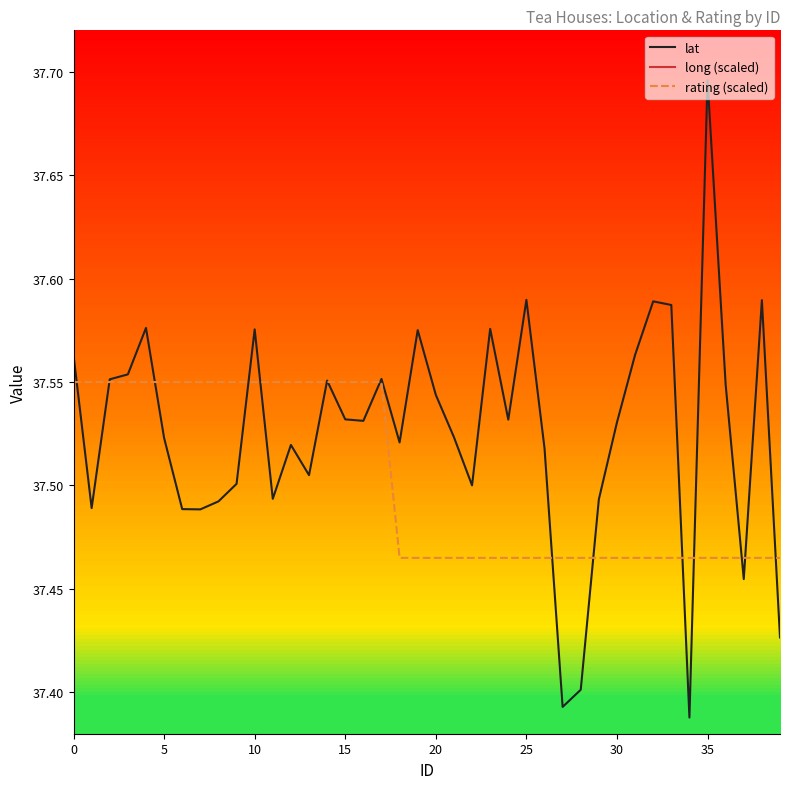

At which label is long (scaled) closest to 30?

34